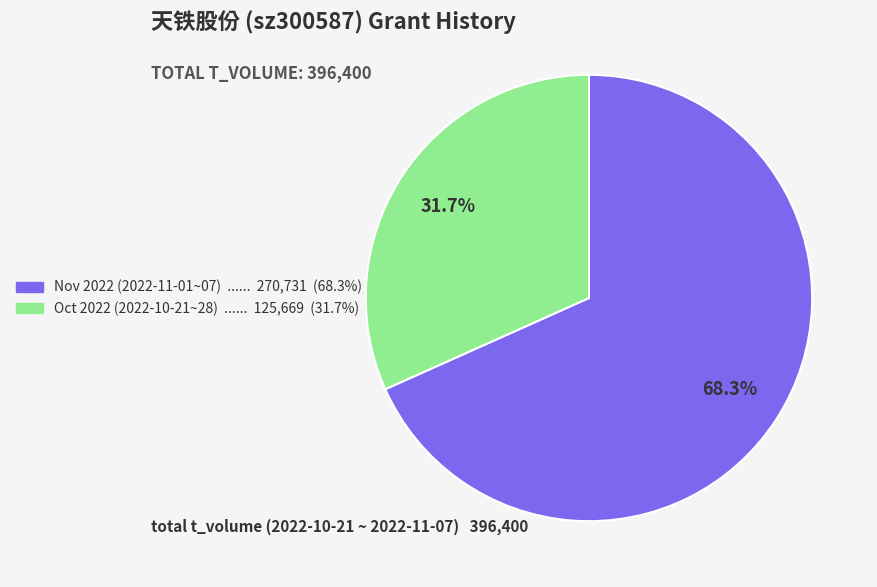

Does any single category account for the majority?

Yes